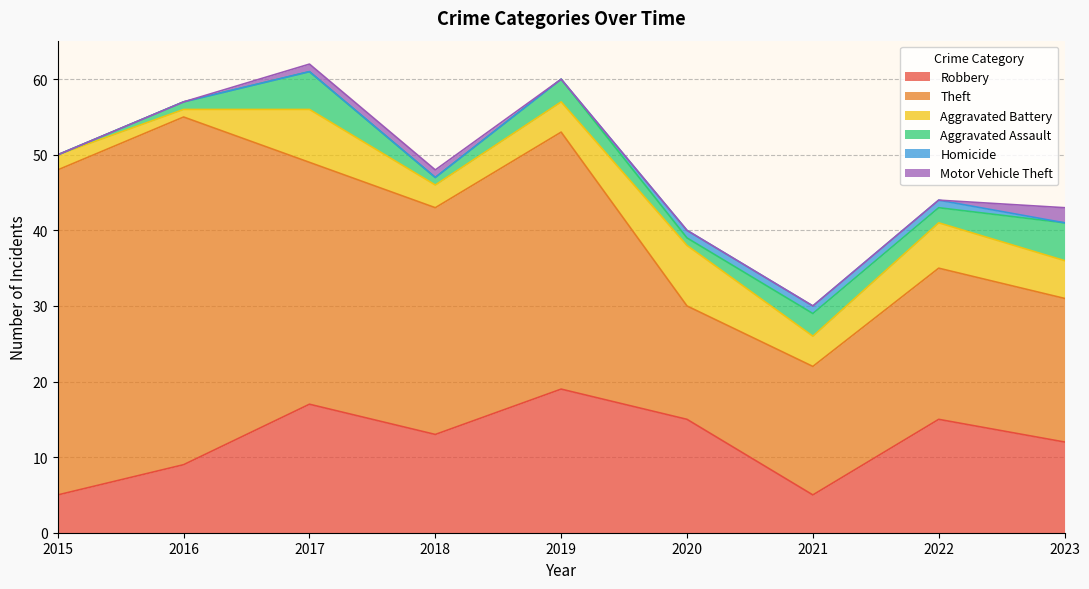

Where is the first local minimum for Robbery?

2018